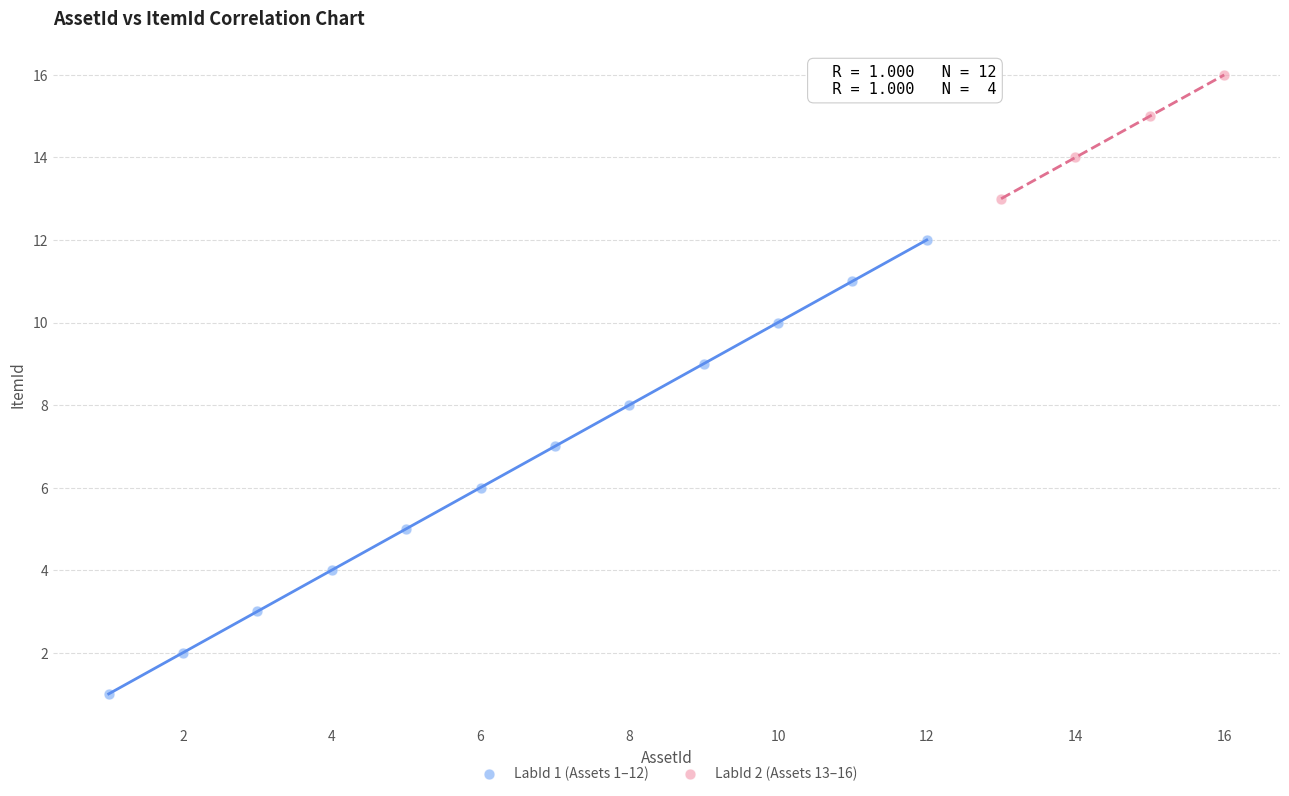

What are all the series names shown in the legend?

LabId 1 (Assets 1–12), LabId 2 (Assets 13–16)